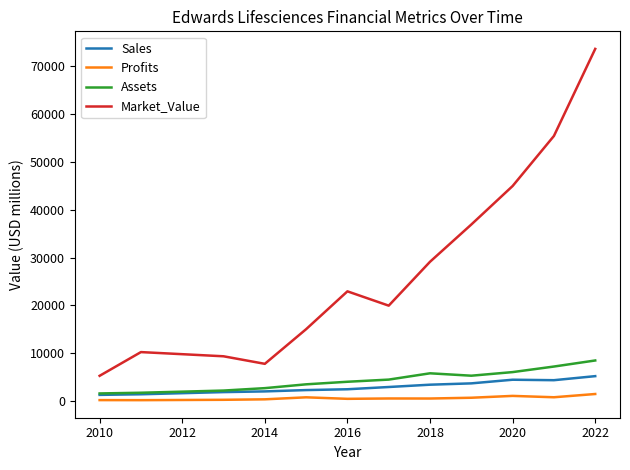

Which series has the widest spread of values?

Market_Value